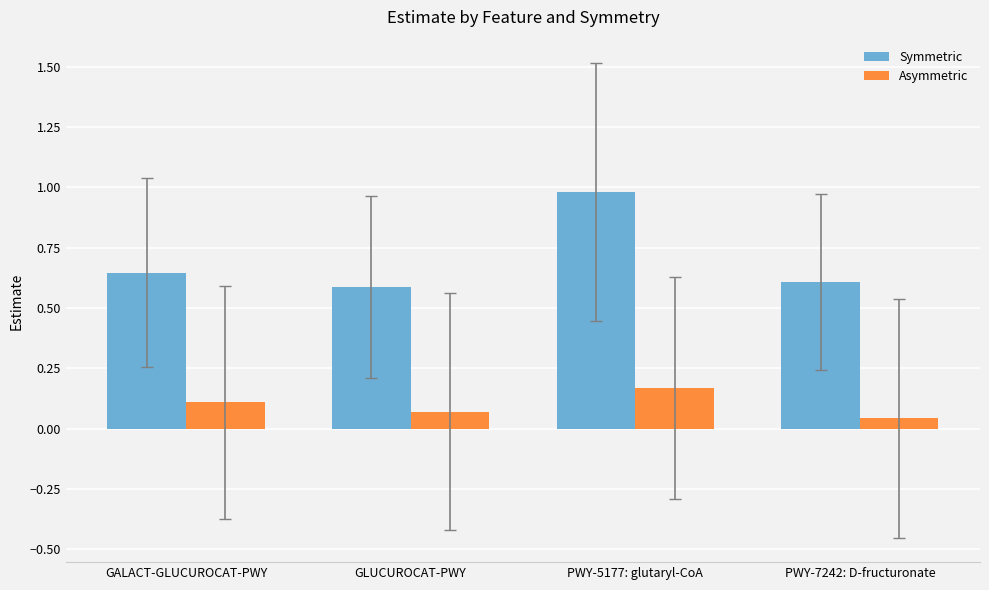

What is the label of the 2nd bar from the right?

PWY-5177: glutaryl-CoA